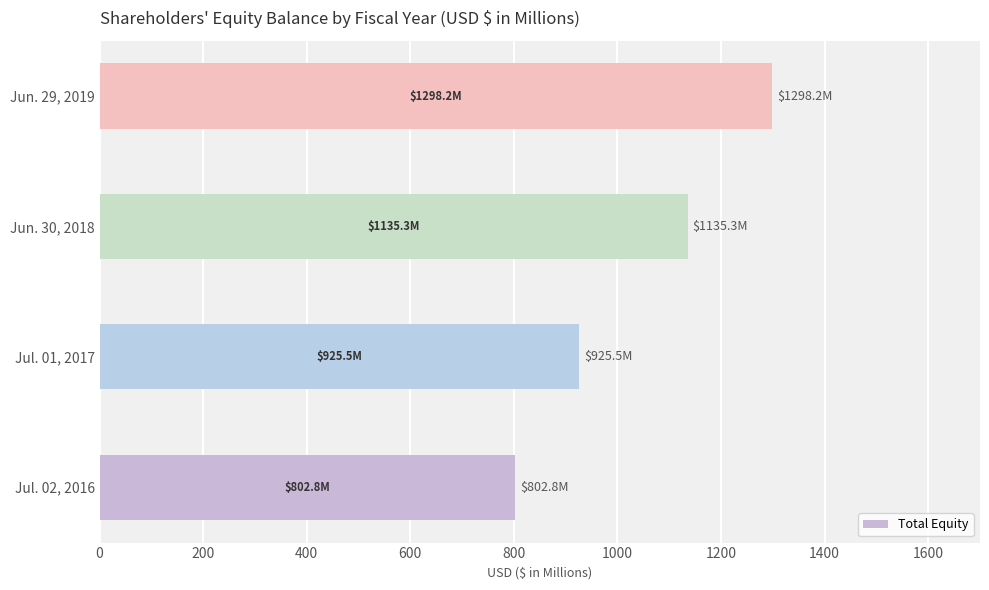

Is it true that the value at Jul. 01, 2017 is 1327.2?

False